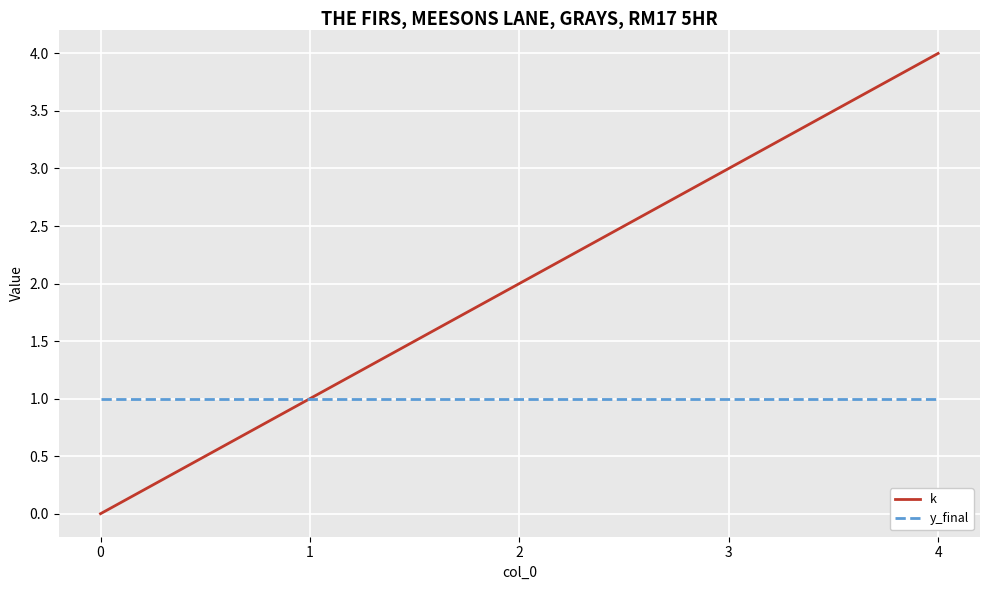

True or false: k has a value of 2 at 0.

False